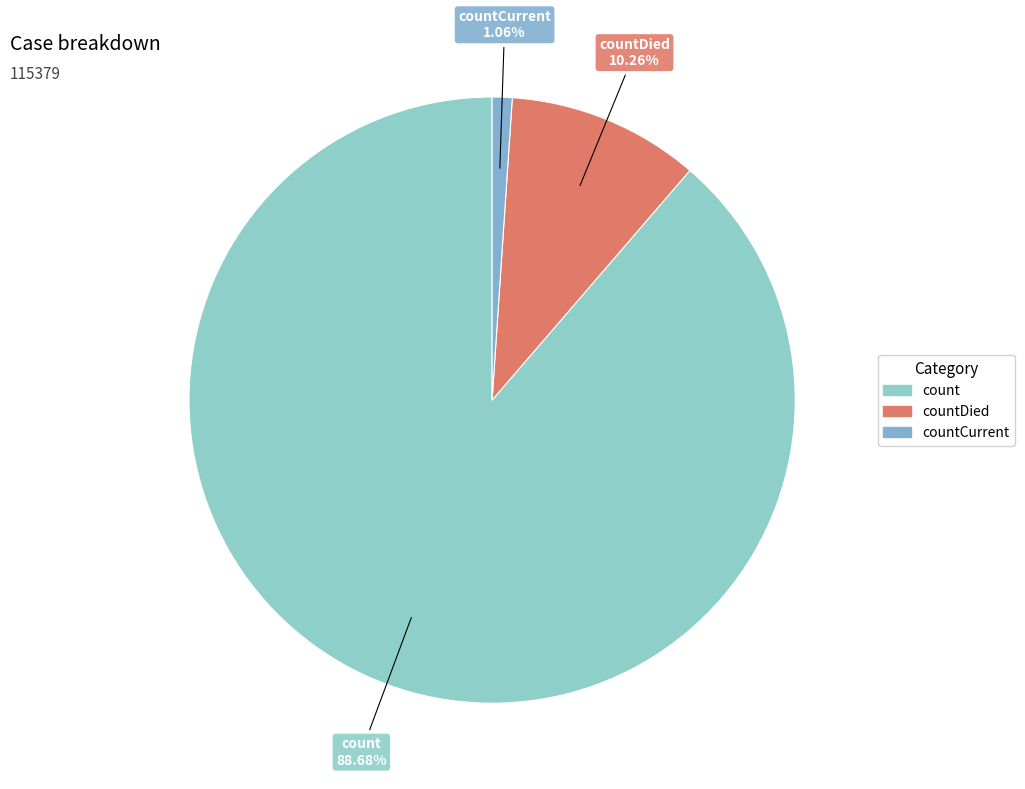

Does countDied account for over 50% of the chart?

No